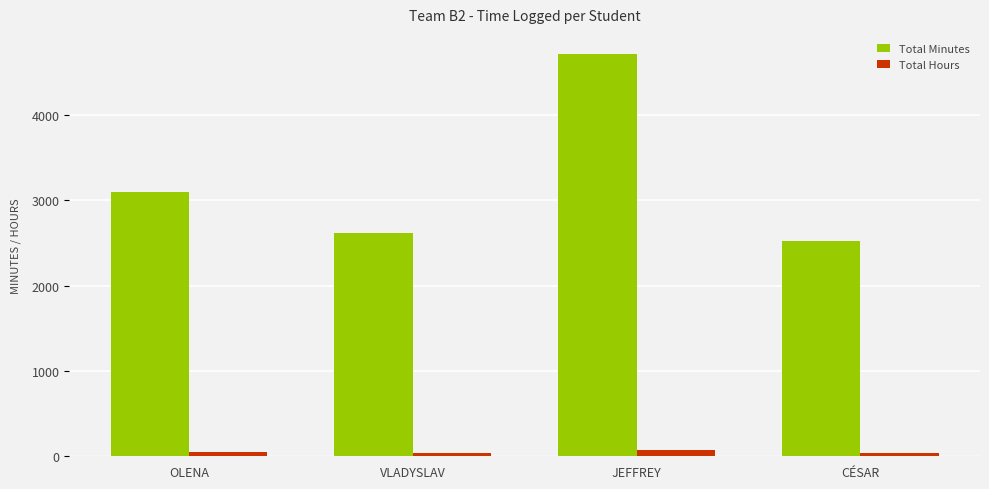

The Total Hours series shows 51.8 at OLENA. True or false?

True